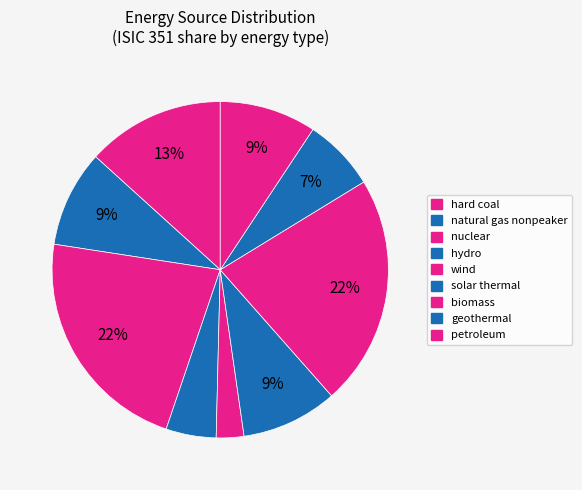

What percentage is NOT represented by hard coal?

86.7%